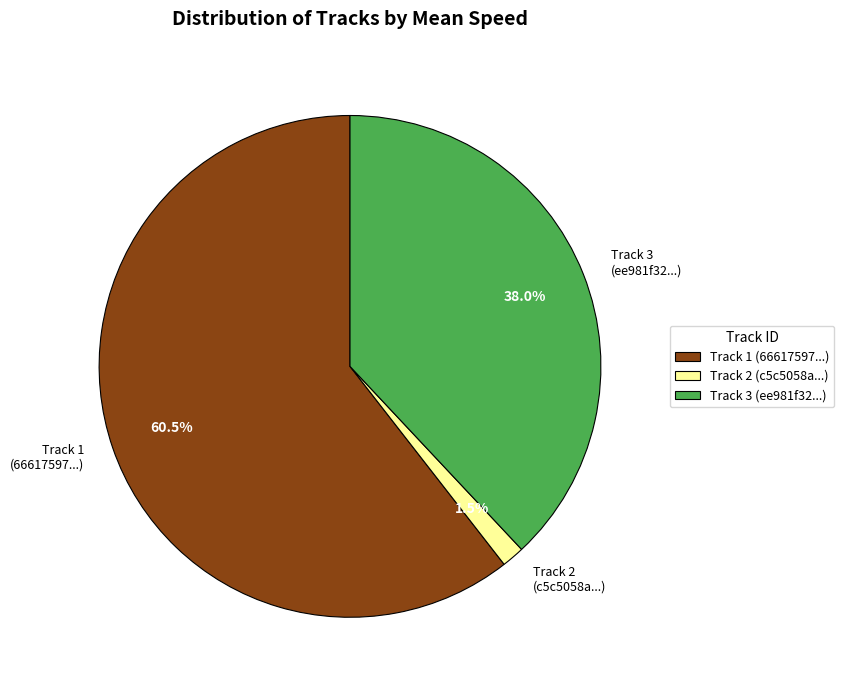

What is the smallest slice in the pie chart?

Track 2 (c5c5058a...)